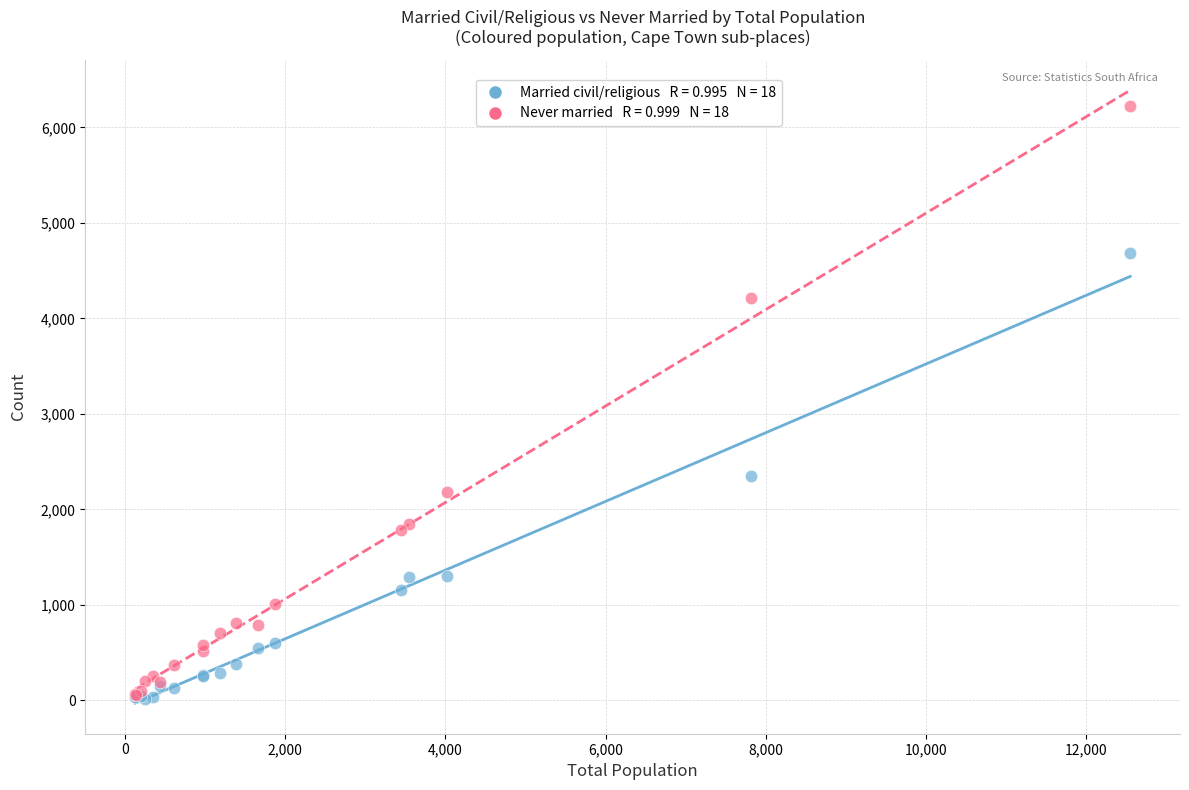

Across all series, what Y value is closest to 3122?

2348.0